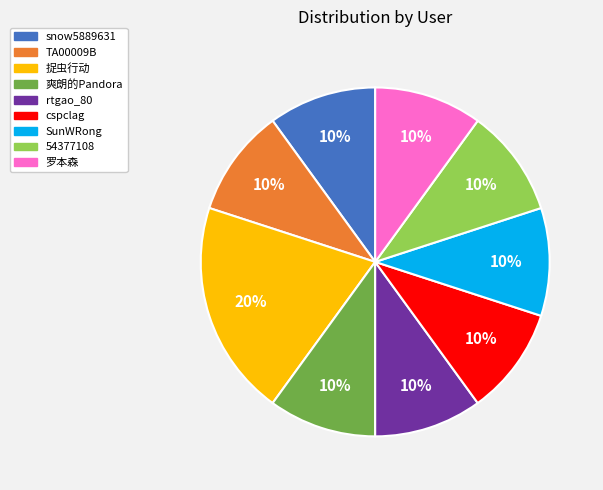

What is the largest slice in the pie chart?

捉虫行动